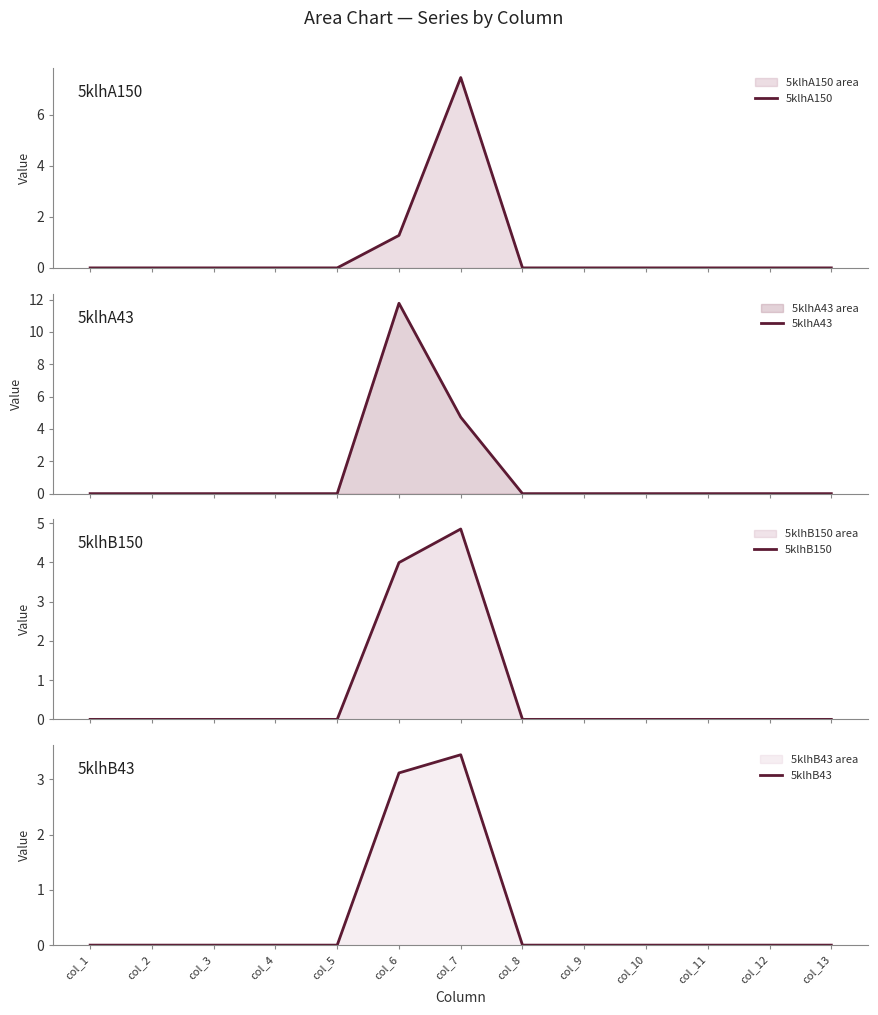

Reading left to right, transcribe all the data shown in this chart.

5klhA150: 0.0	0.0	0.0	0.0	0.0	1.3	7.5	0.0	0.0	0.0	0.0	0.0	0.0
5klhA43: 0.0	0.0	0.0	0.0	0.0	11.8	4.7	0.0	0.0	0.0	0.0	0.0	0.0
5klhB150: 0.0	0.0	0.0	0.0	0.0	4.0	4.9	0.0	0.0	0.0	0.0	0.0	0.0
5klhB43: 0.0	0.0	0.0	0.0	0.0	3.1	3.4	0.0	0.0	0.0	0.0	0.0	0.0